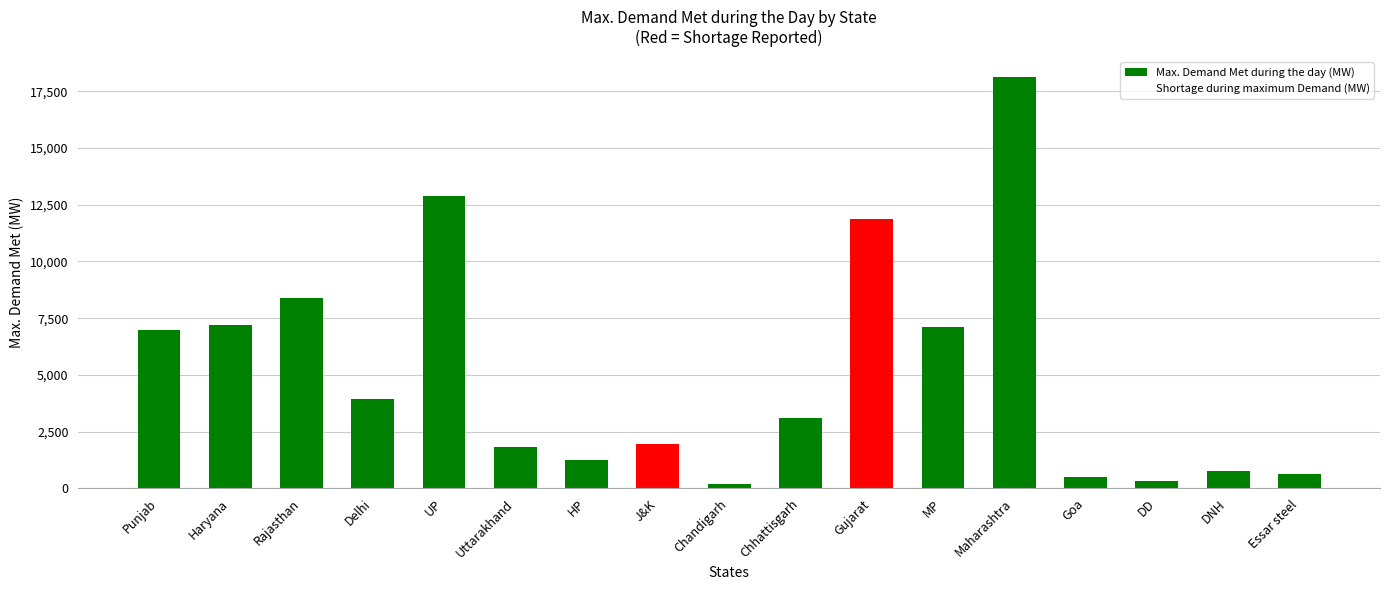

How many values are below 3089?

8